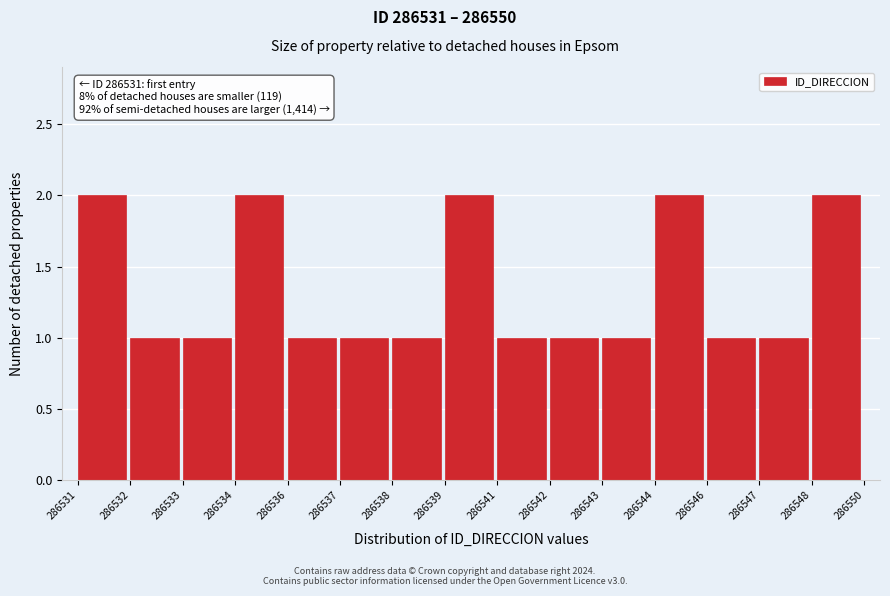

Reading left to right, extract all data points from this chart.

2	1	1	2	1	1	1	2	1	1	1	2	1	1	2